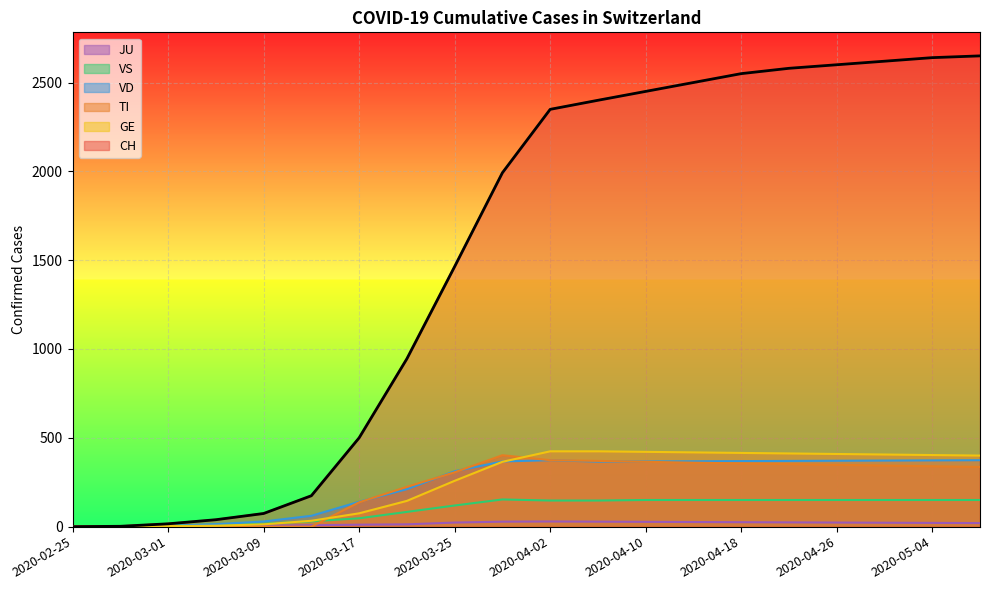

At which label does GE reach its peak?

2020-04-02